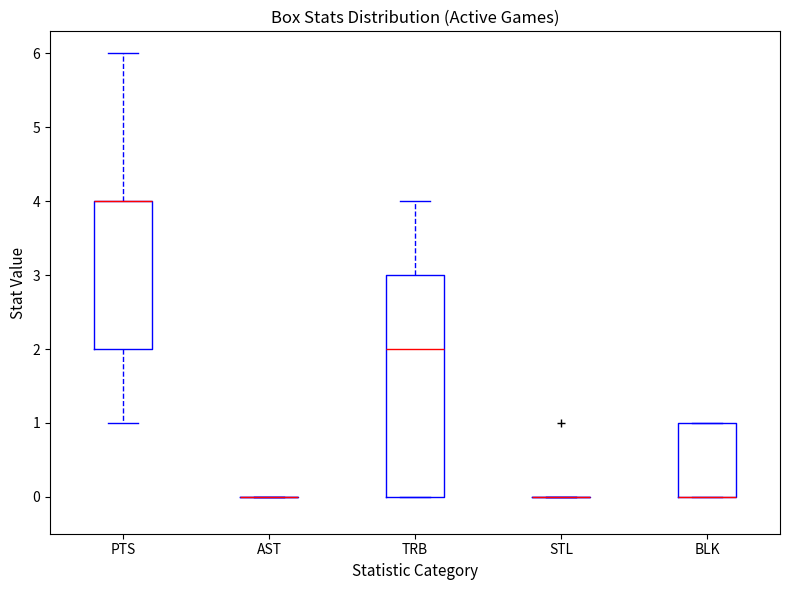

Which box is the tallest, from its lower edge to its upper edge?

TRB